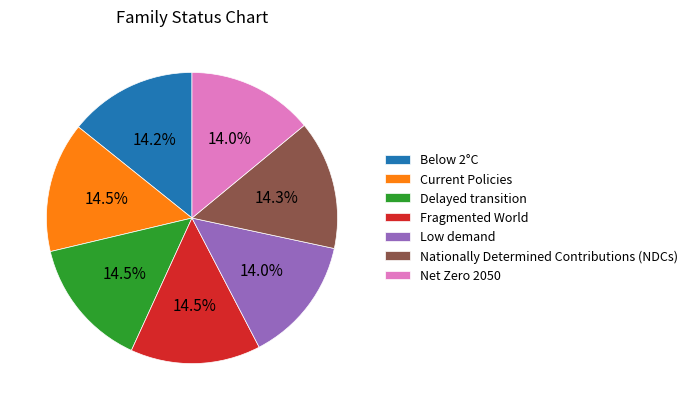

Is there a majority slice in this chart?

No